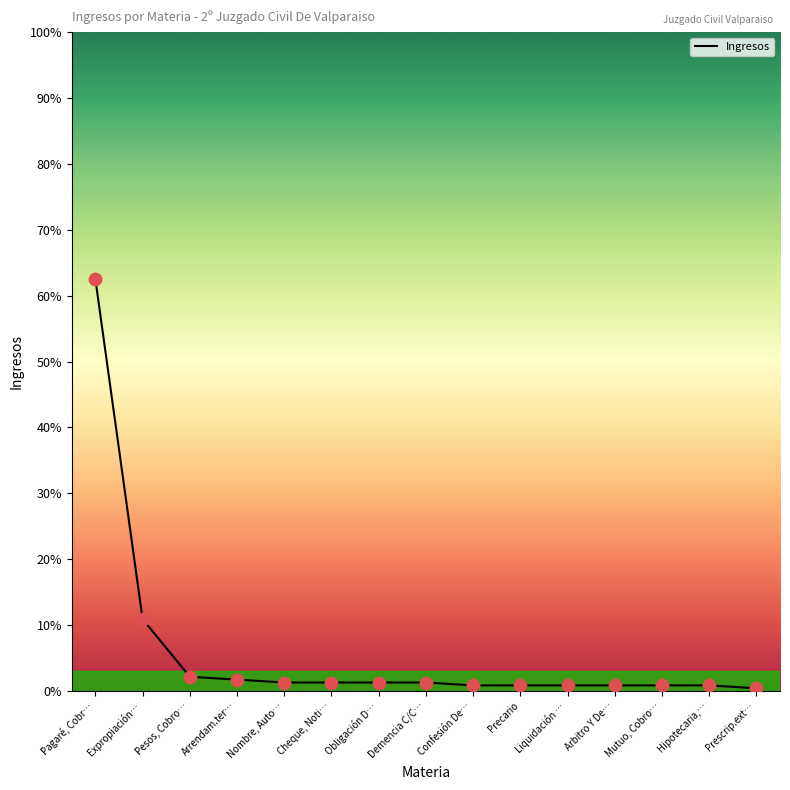

Which has a higher value, Prescrip.ext… or Arbitro Y De…?

Arbitro Y De…